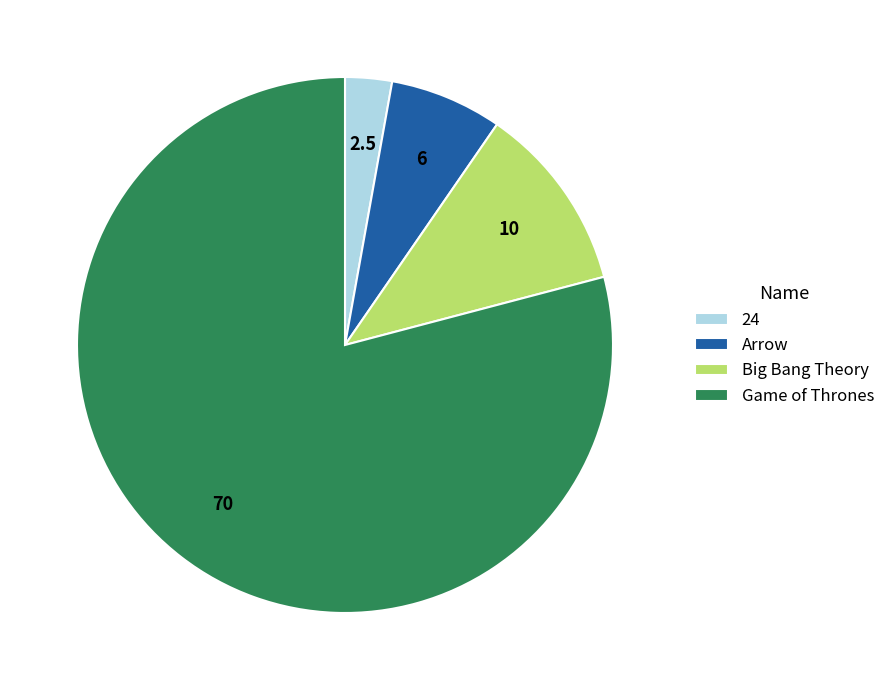

Does 24 represent more than half of the total?

No